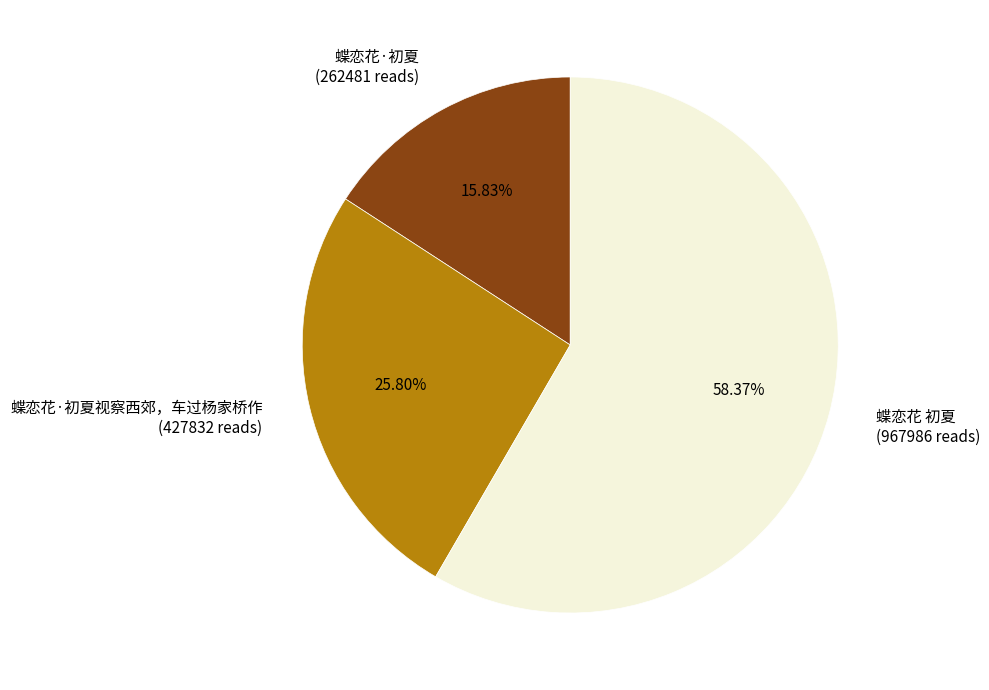

Combined, do 蝶恋花·初夏视察西郊，车过杨家桥作 (427832 reads) and 蝶恋花·初夏 (262481 reads) account for over 50%?

No